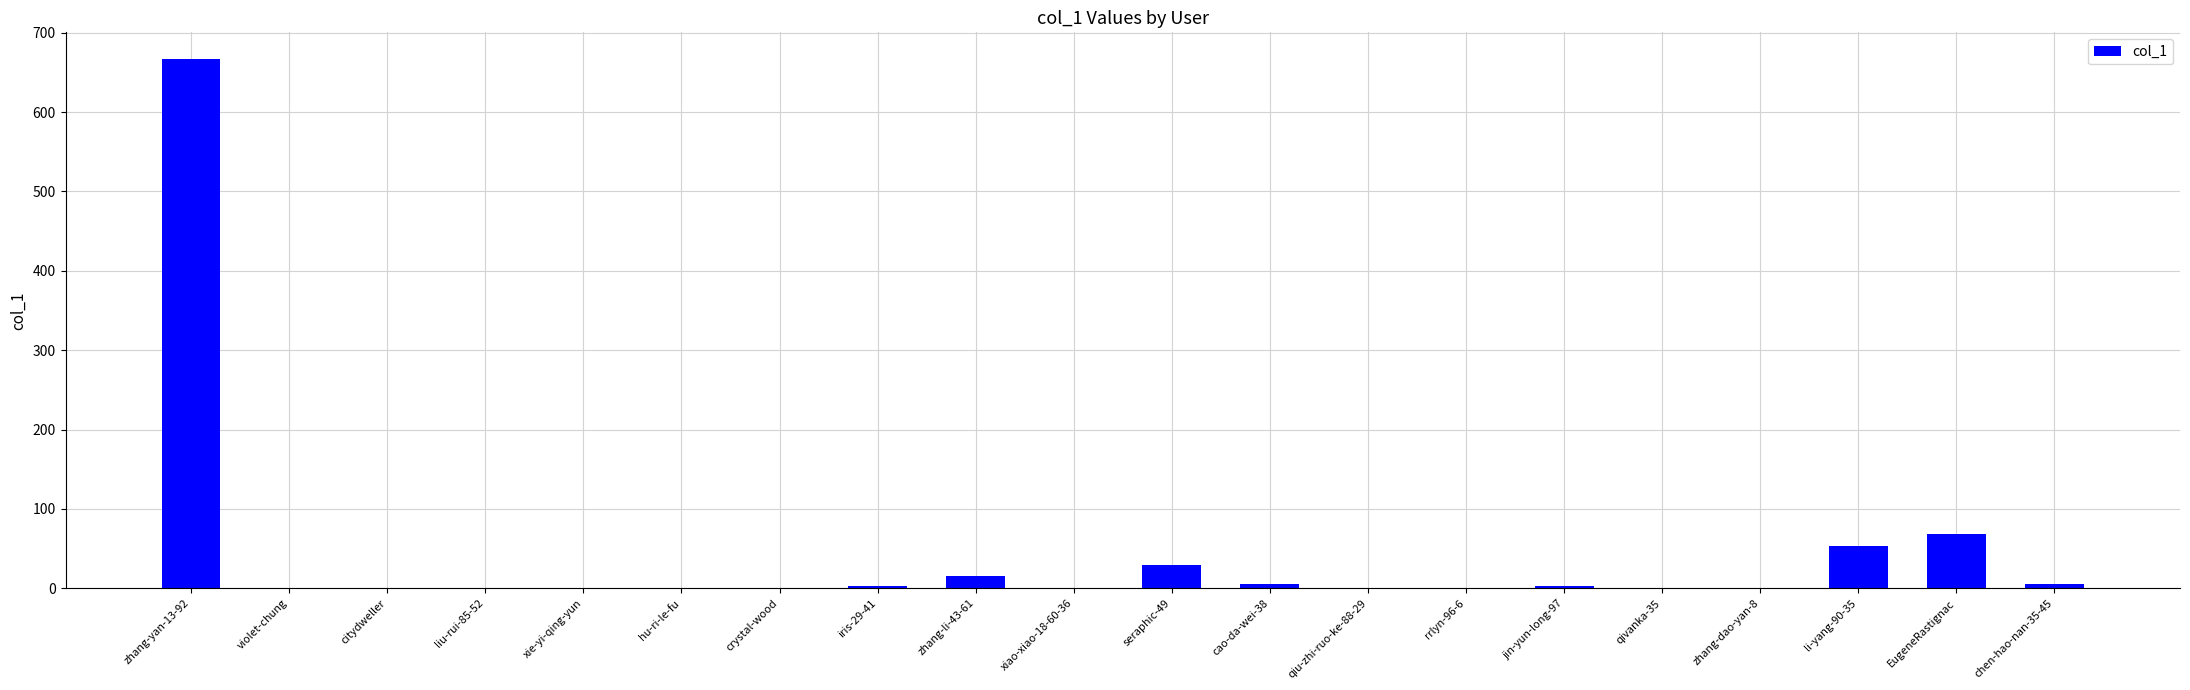

Does the chart contain stacked bars?

No